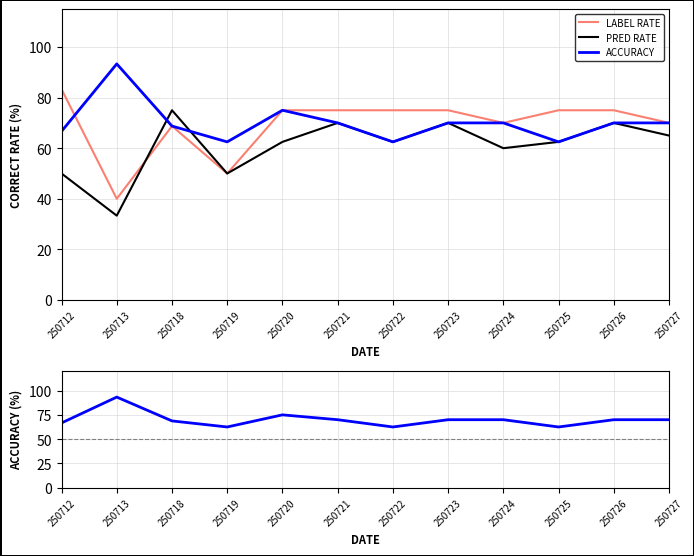

What is the difference between the highest and lowest values at 250719?

12.5